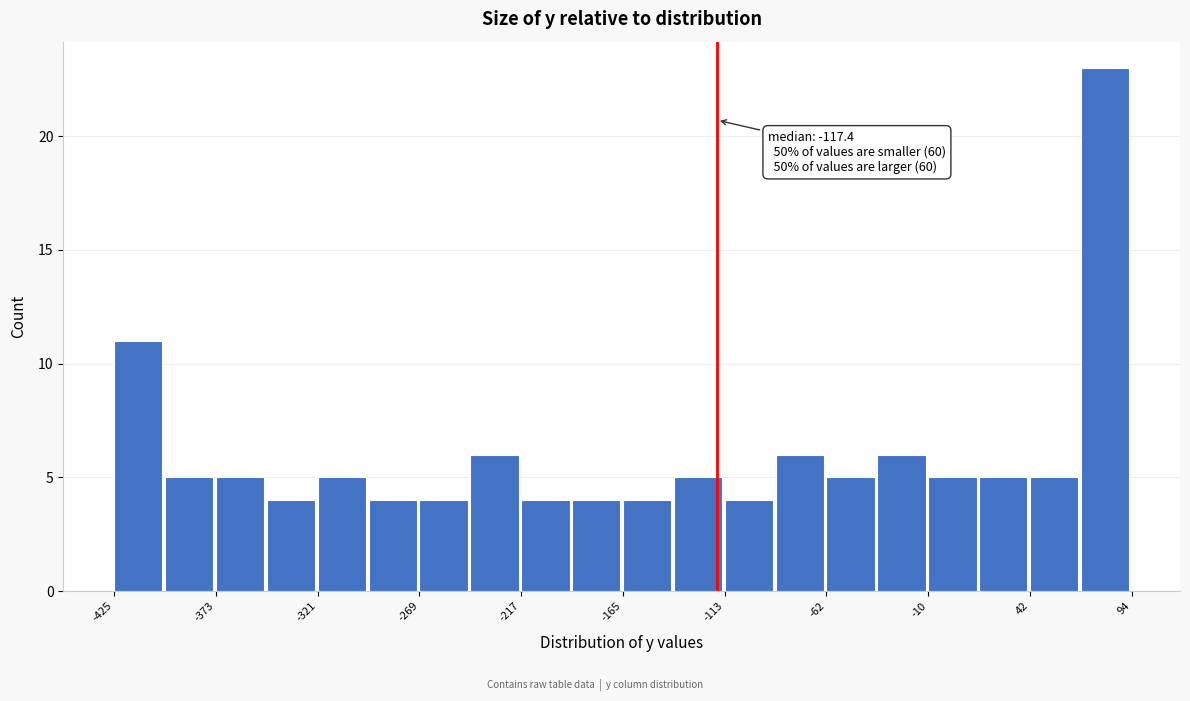

Read against the x-axis, roughly where is the centre of the tallest bar?

80